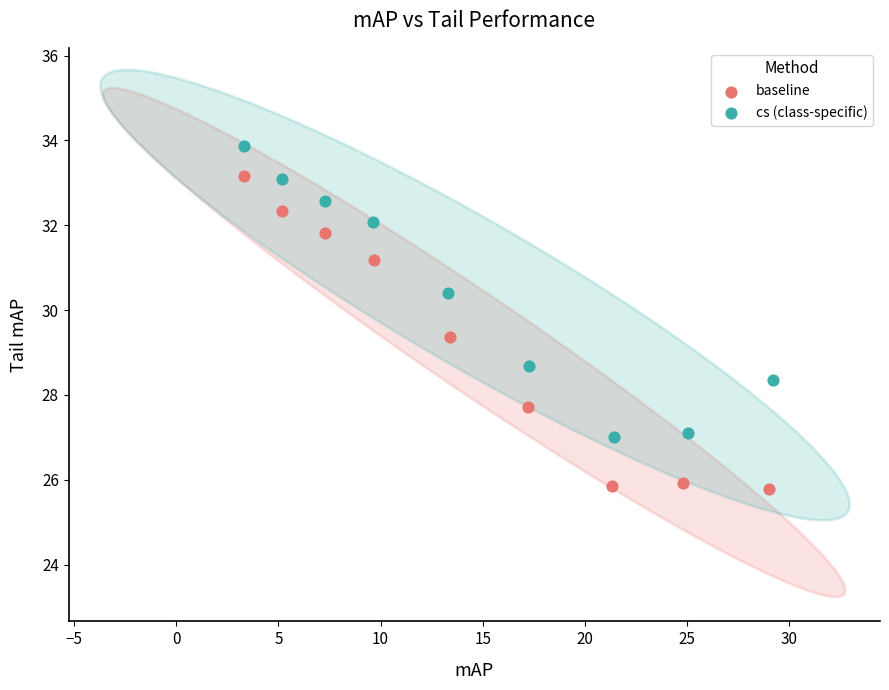

Which series contains the highest Y value?

cs (class-specific)